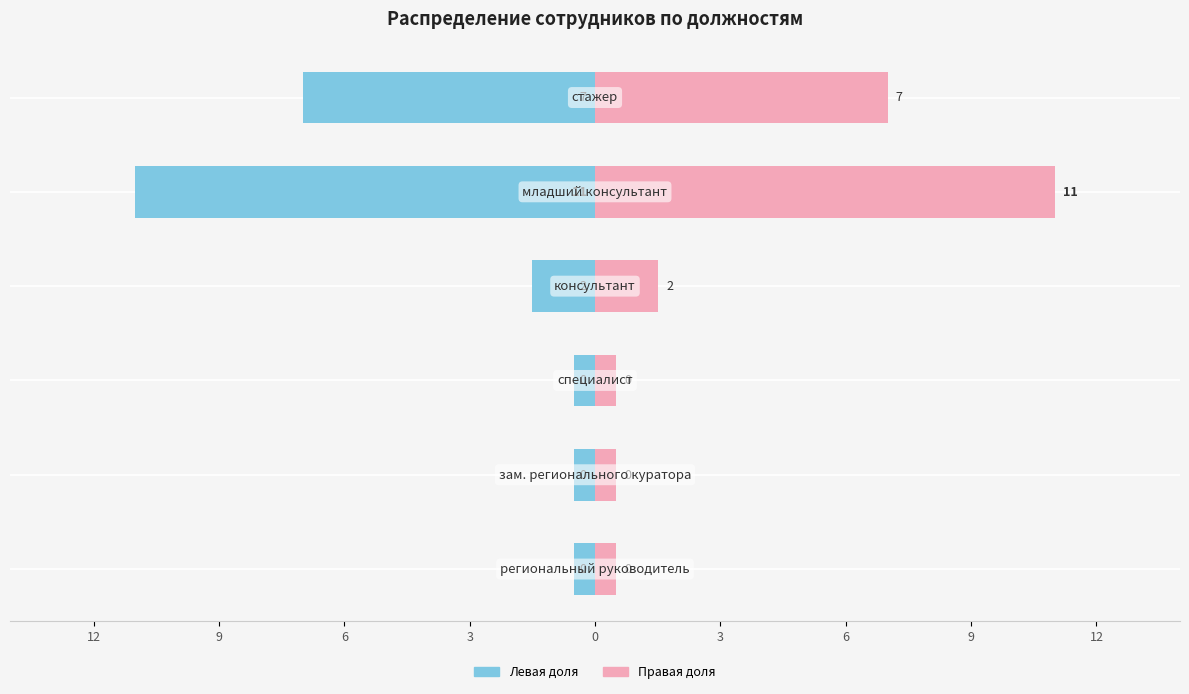

Reading left to right, list all the values displayed in this chart.

Количество (левая): 12=-7.0	9=-11.0	6=-1.5	3=-0.5	0=-0.5	3=-0.5
Количество (правая): 12=7.0	9=11.0	6=1.5	3=0.5	0=0.5	3=0.5